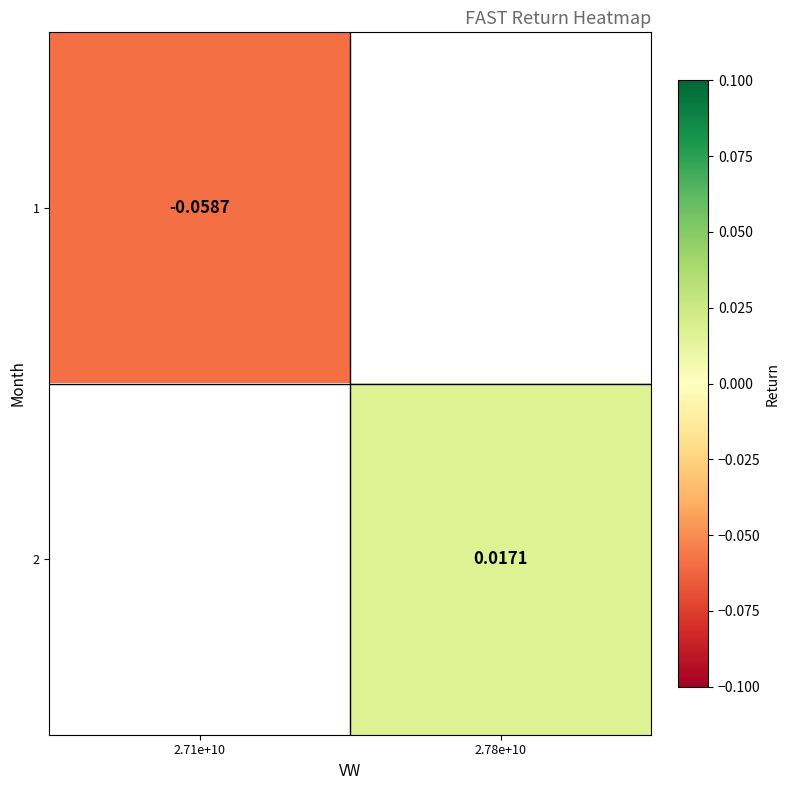

Count the number of data series in this chart.

2